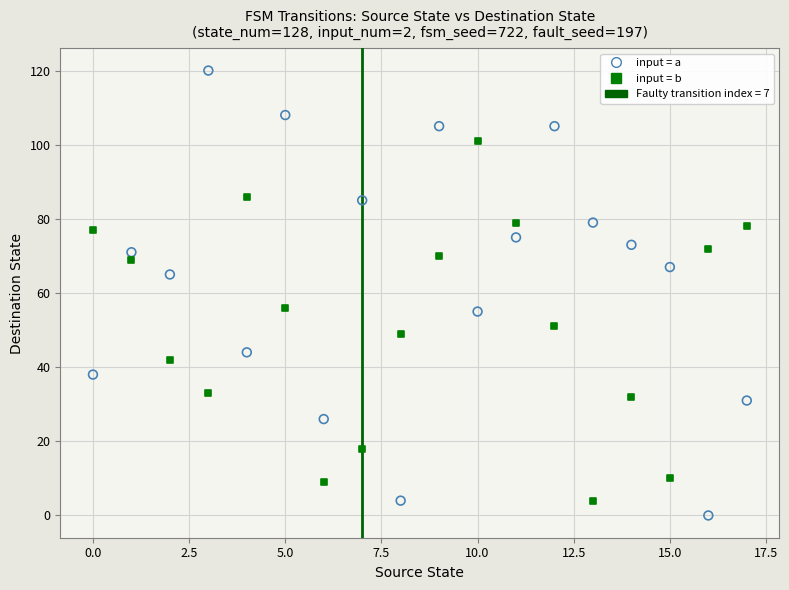

Which series reaches the minimum Y coordinate?

input = a